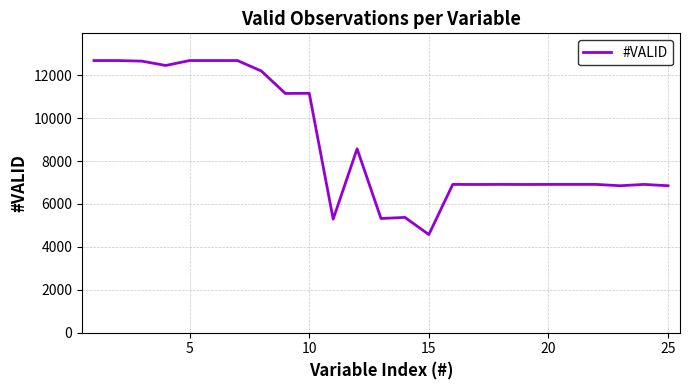

What is the difference between the maximum and minimum values?

8111